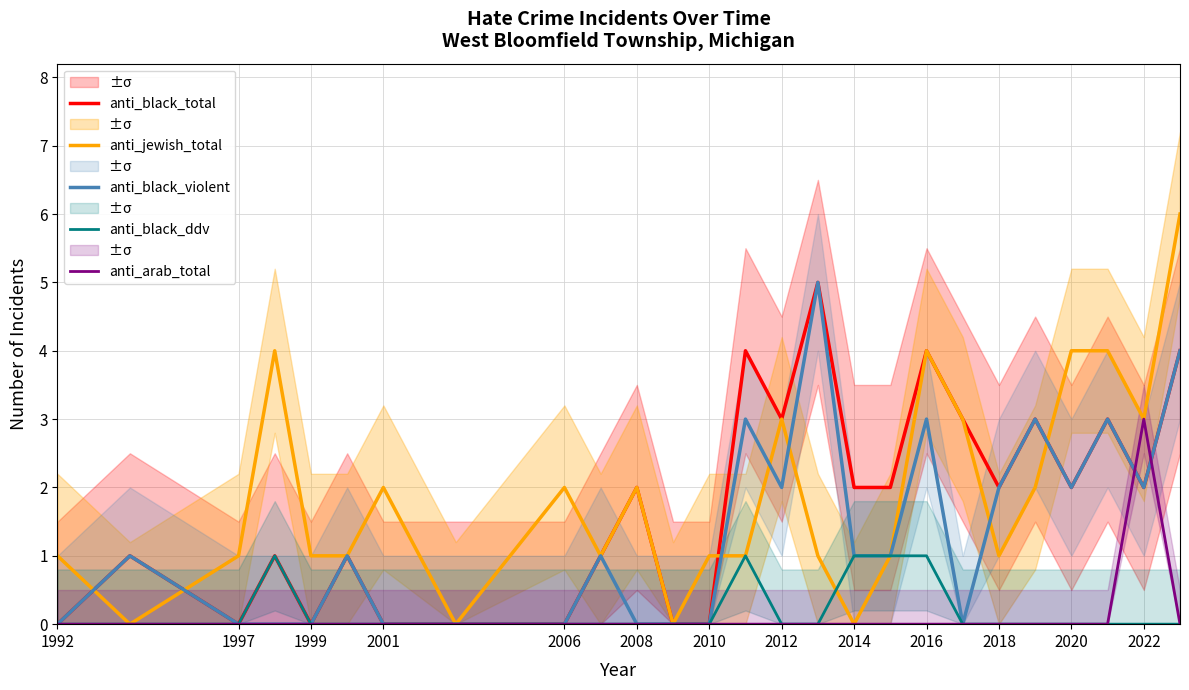

How many lines are shown in the chart?

5